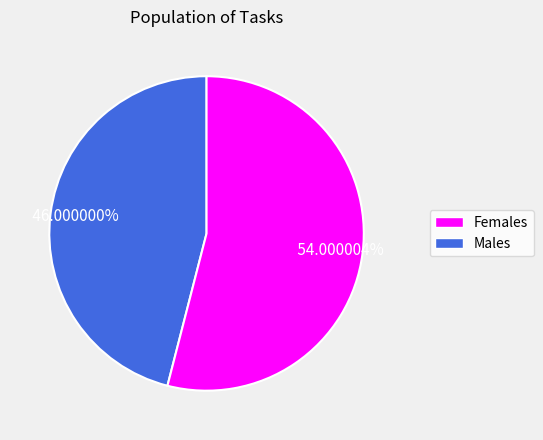

How many segments does this pie chart have?

2